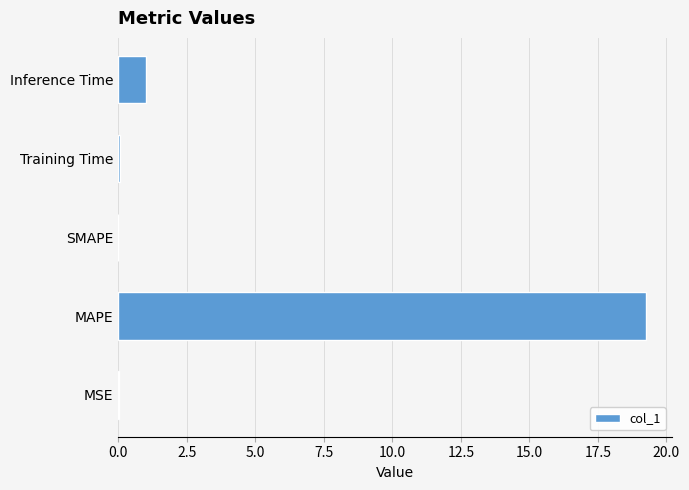

The value at Inference Time is 1.0. True or false?

True